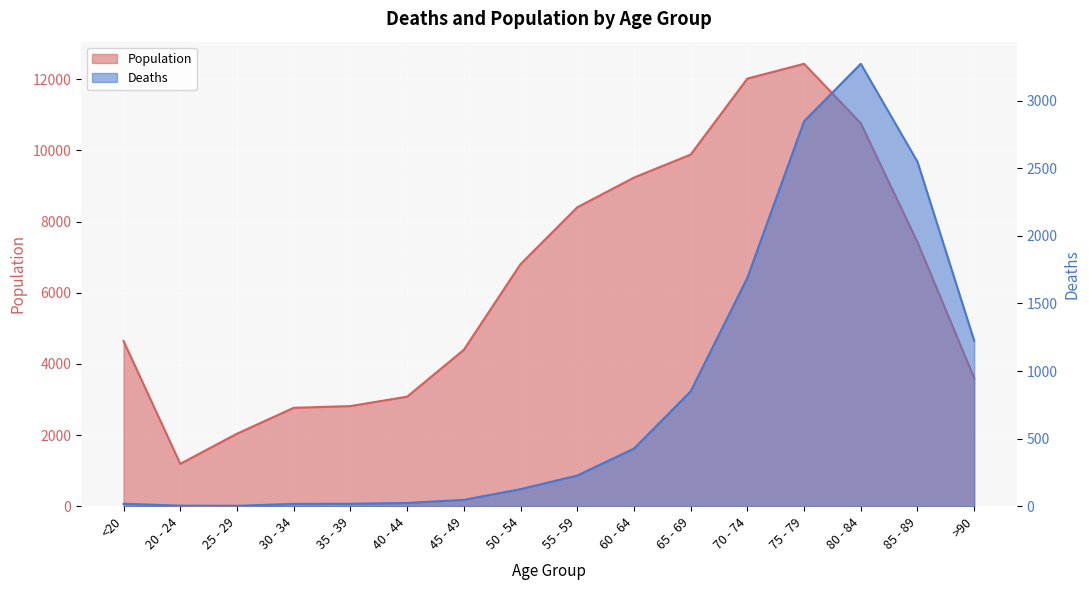

What is the maximum value for Population?

12434